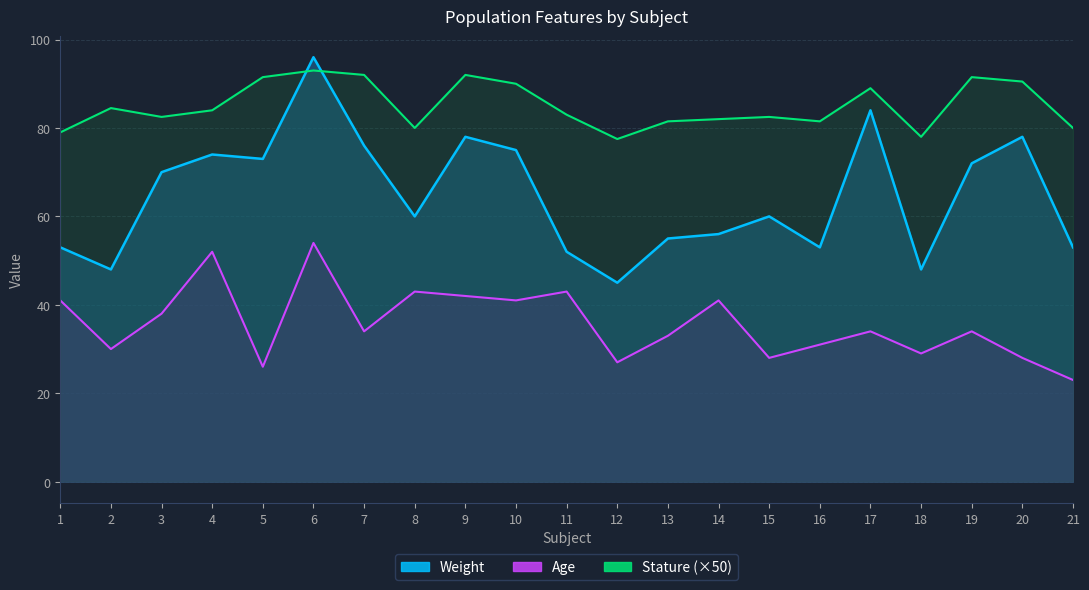

The Age series shows 34.0 at 17. True or false?

True